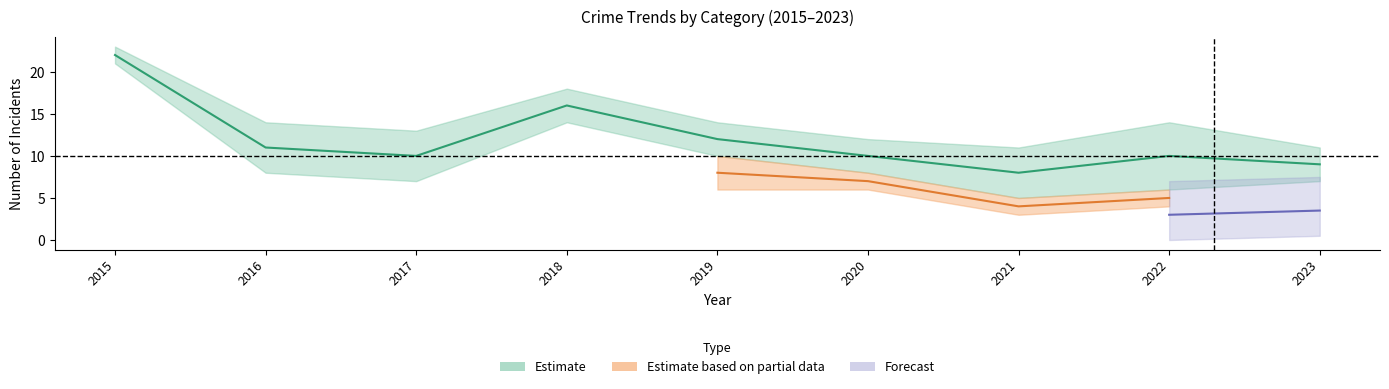

What is the maximum value shown in the chart?

22